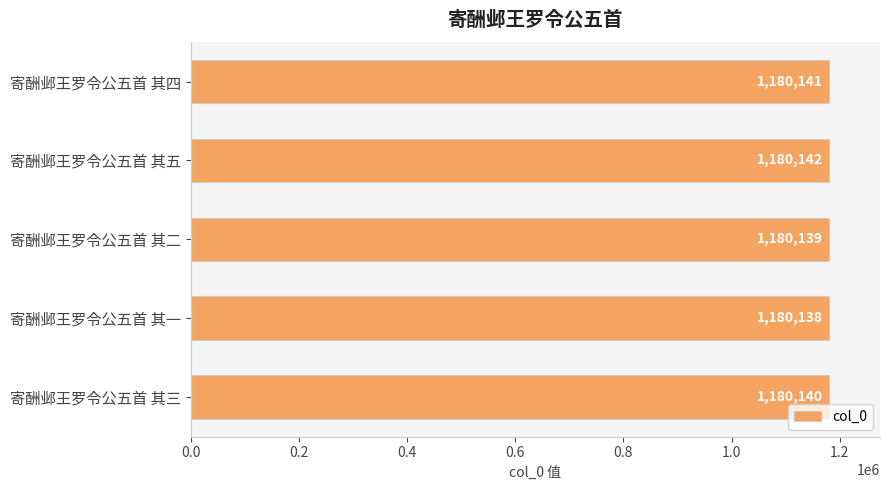

How many values are below 1180140?

2